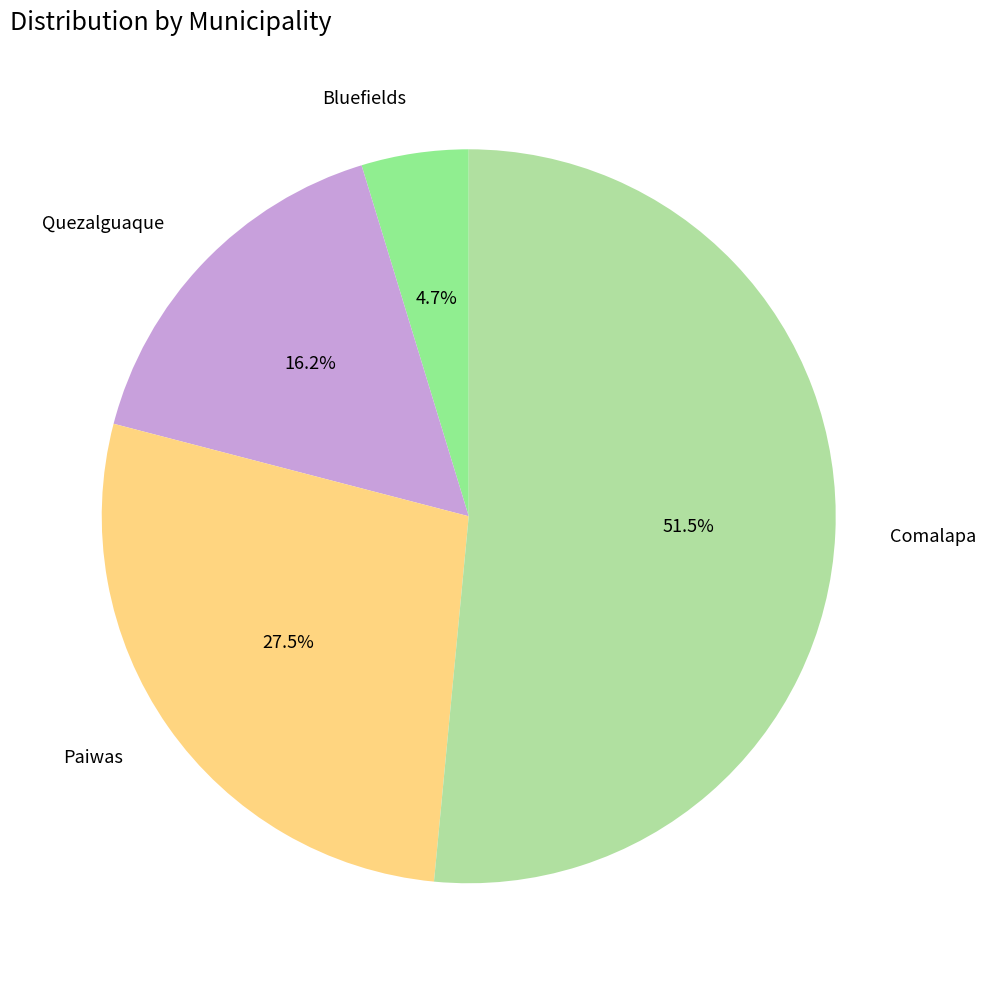

How many segments does this pie chart have?

4